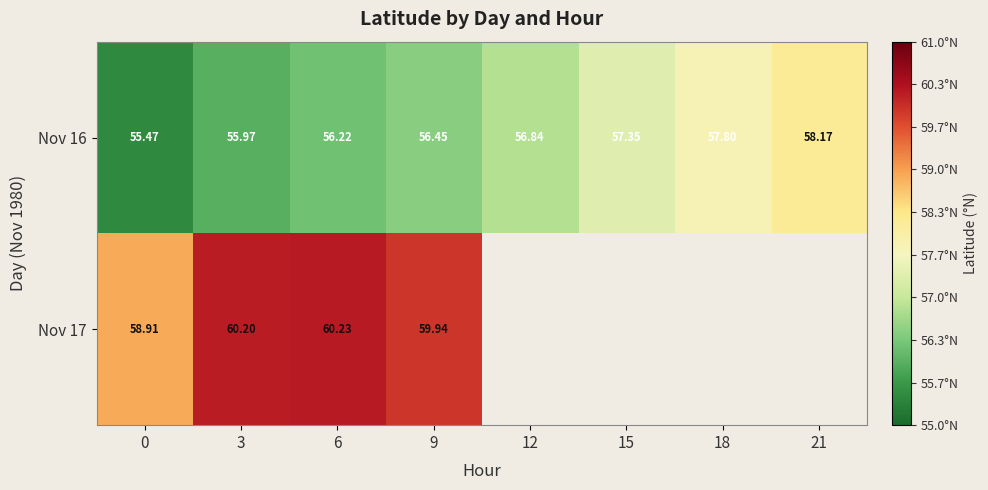

Rank the series at 0 from lowest to highest value.

Nov 16, Nov 17